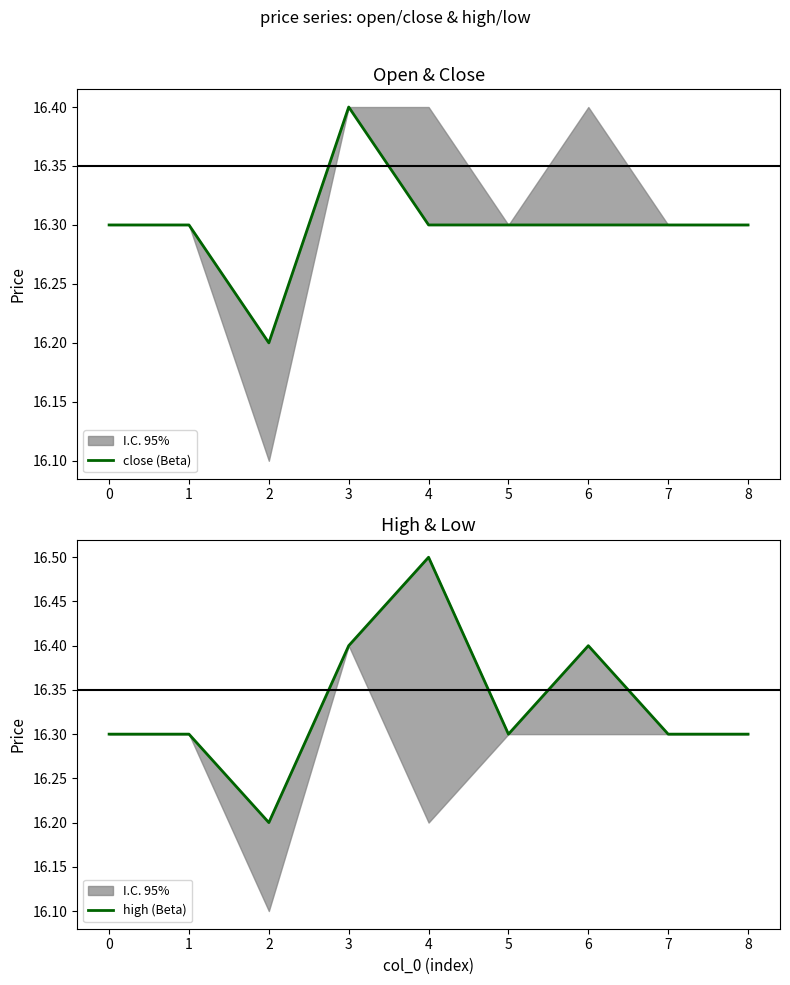

Reading left to right, what are all the values shown in this chart?

close (Beta): 0=16.3	1=16.3	2=16.2	3=16.4	4=16.3	5=16.3	6=16.3	7=16.3	8=16.3
high (Beta): 0=16.3	1=16.3	2=16.2	3=16.4	4=16.5	5=16.3	6=16.4	7=16.3	8=16.3